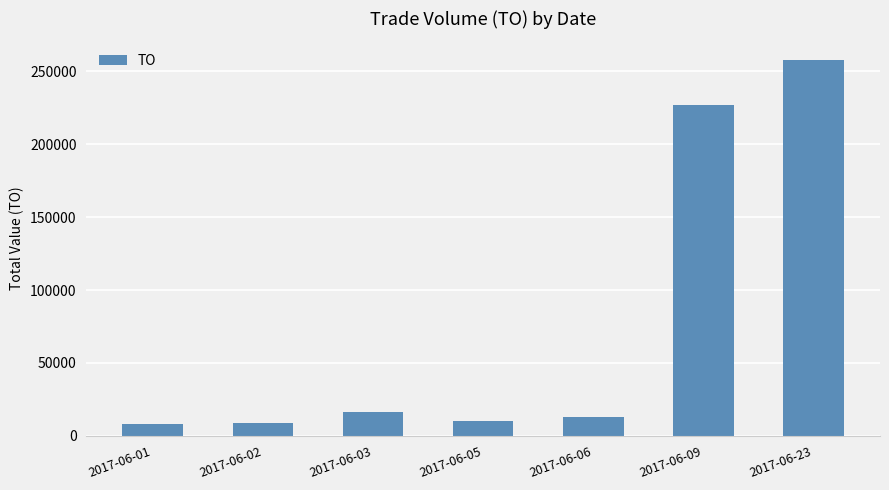

What is the average value?

77259